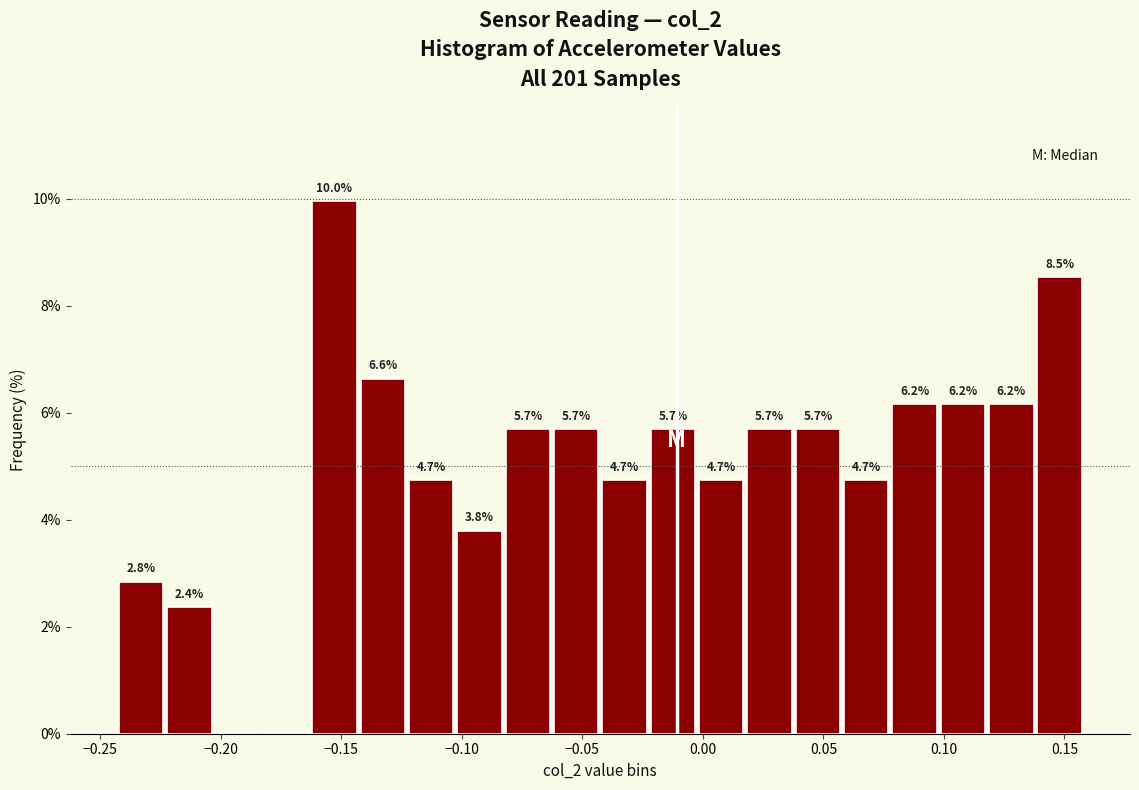

Over which range of the x-axis is the bar tallest?

-0.165 to -0.145